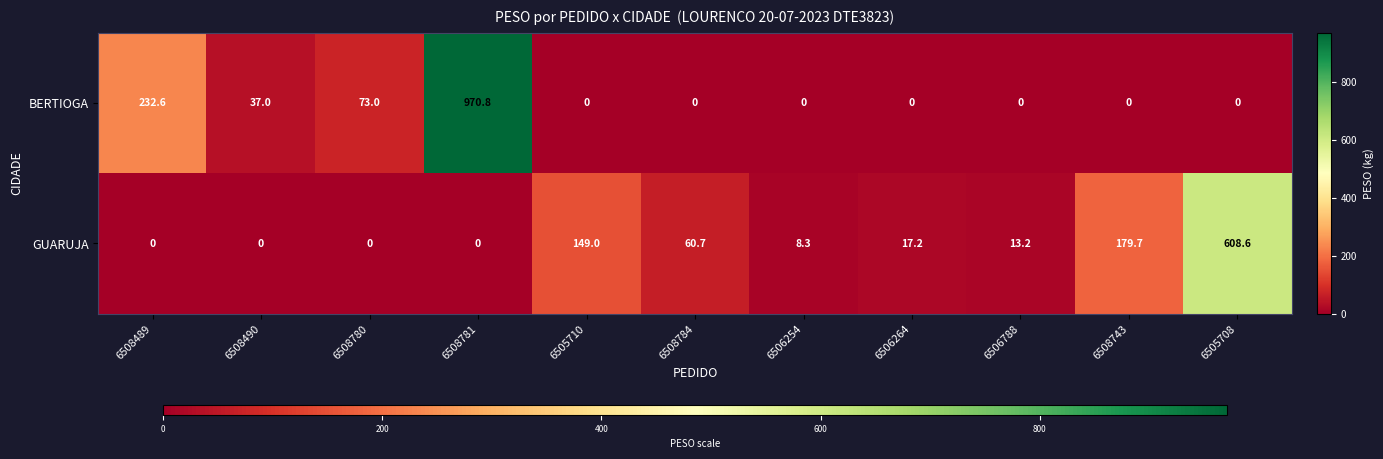

What is the sum of the GUARUJA values at 6508489 and 6505708?

608.6